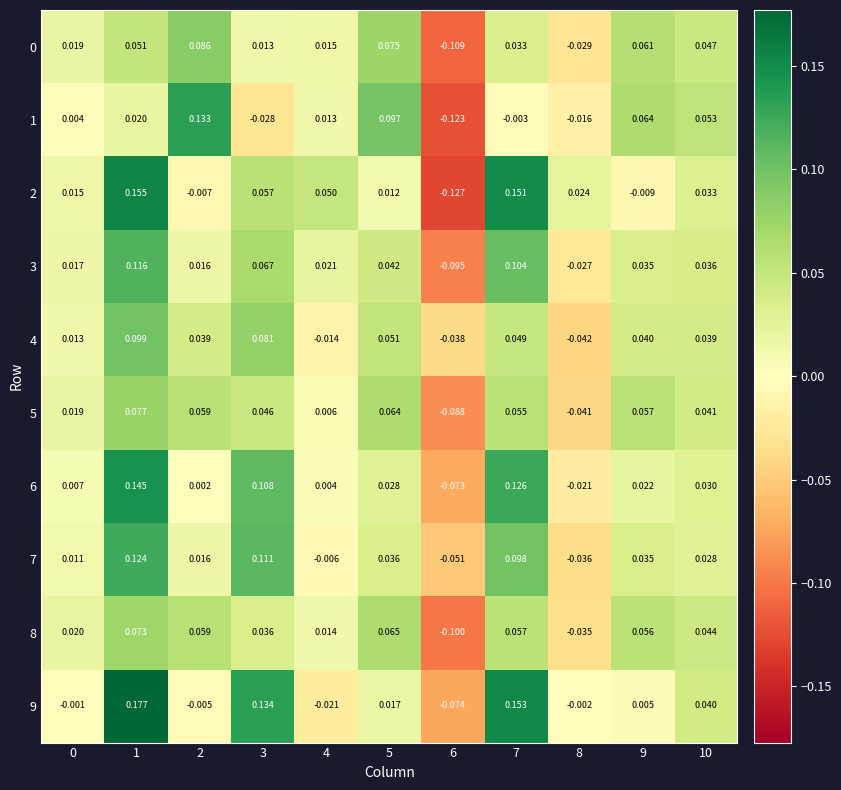

Is the value of 2 at 9 greater than the value of 5 at 2?

No